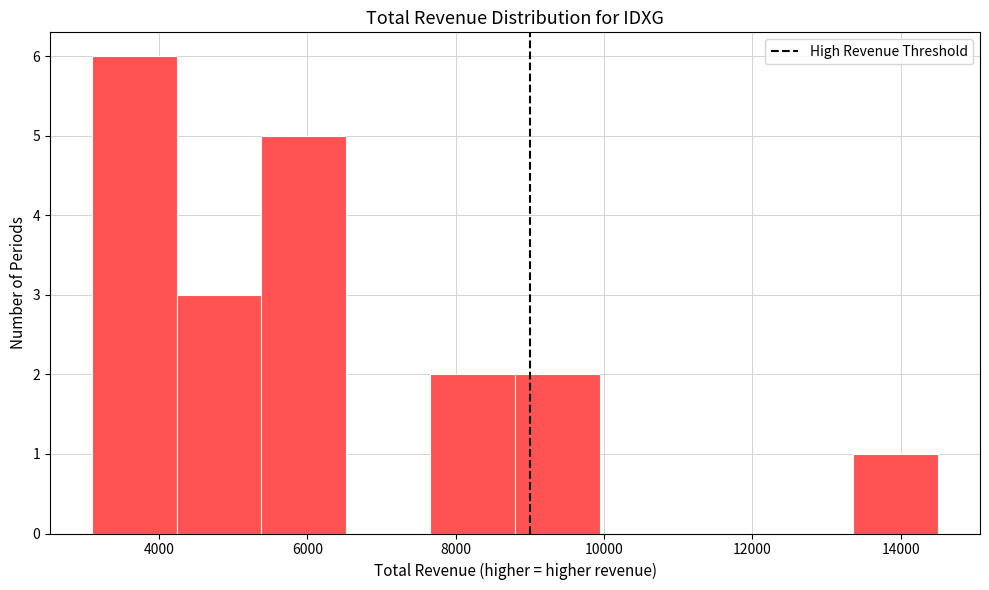

Reading left to right, list every bar in this chart as the range it spans on the x-axis followed by its height. Neither the bar edges nor the heights are printed on the chart, so give them approximately, as read against the axes.

3100 to 4240: 6
4240 to 5380: 3
5380 to 6520: 5
6520 to 7660: 0
7660 to 8800: 2
8800 to 9940: 2
9940 to 11080: 0
11080 to 12220: 0
12220 to 13360: 0
13360 to 14500: 1